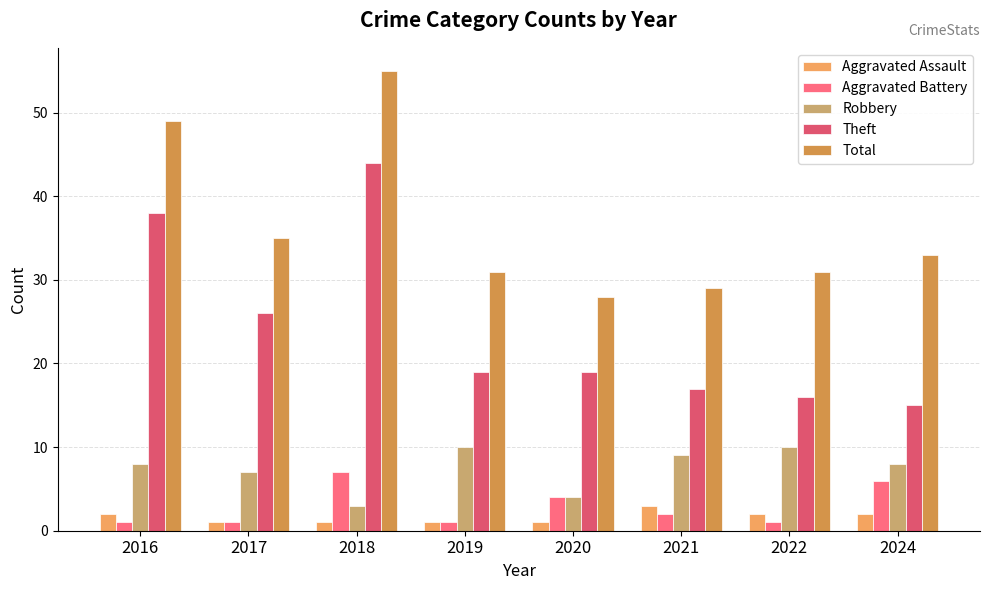

What is the value of the Aggravated Battery bar at the 4th from the left?

1